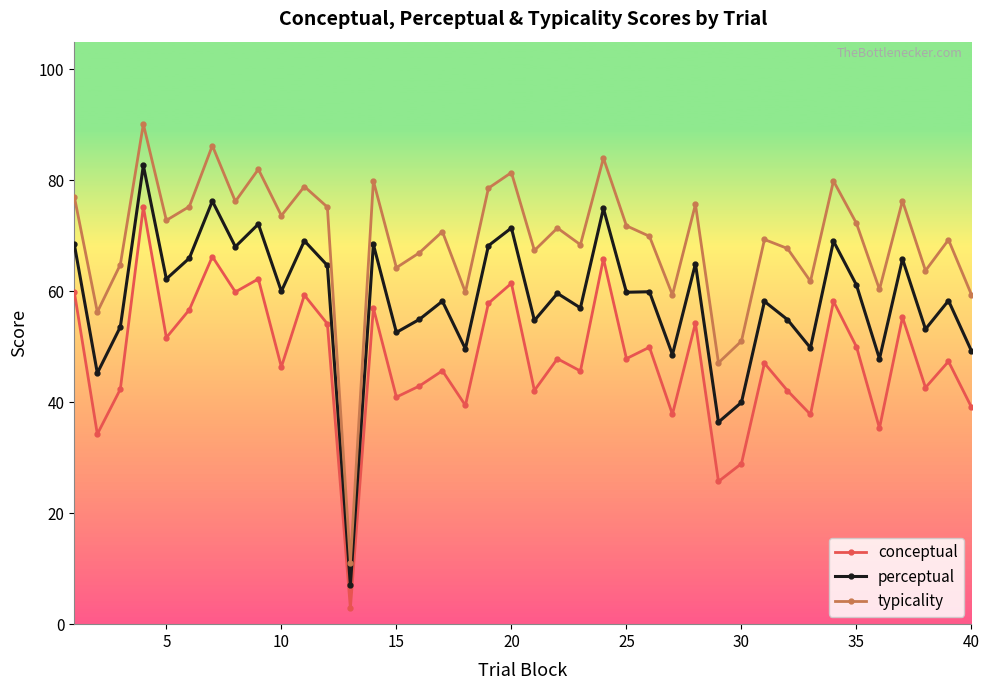

What is the difference between the maximum and minimum values in the perceptual series?

75.7